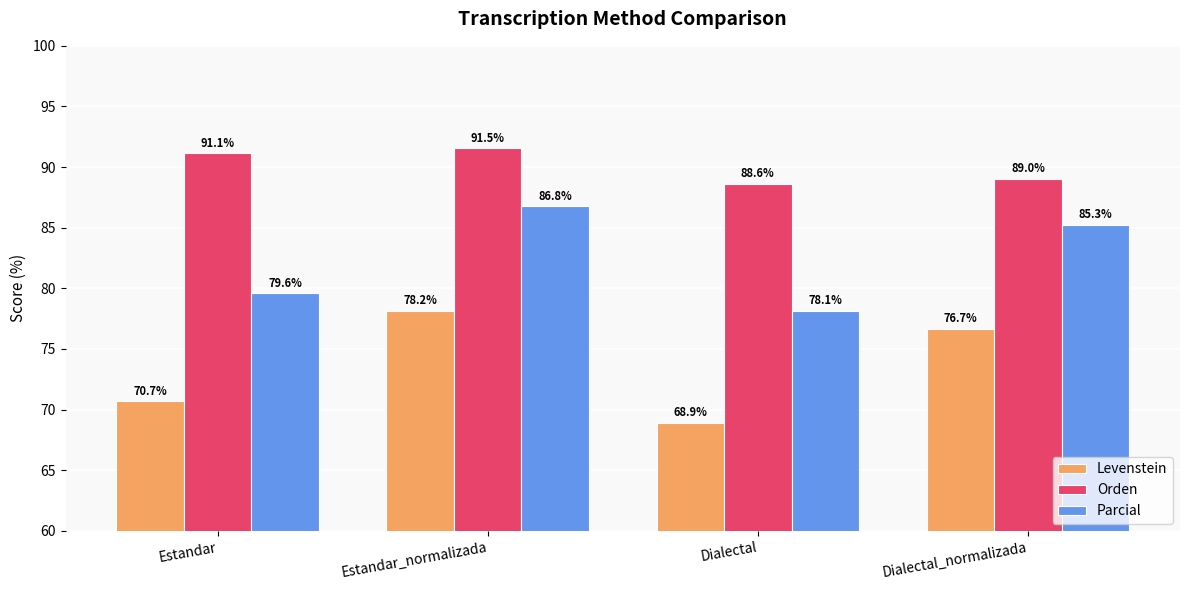

Which series has the largest total across all categories?

Orden